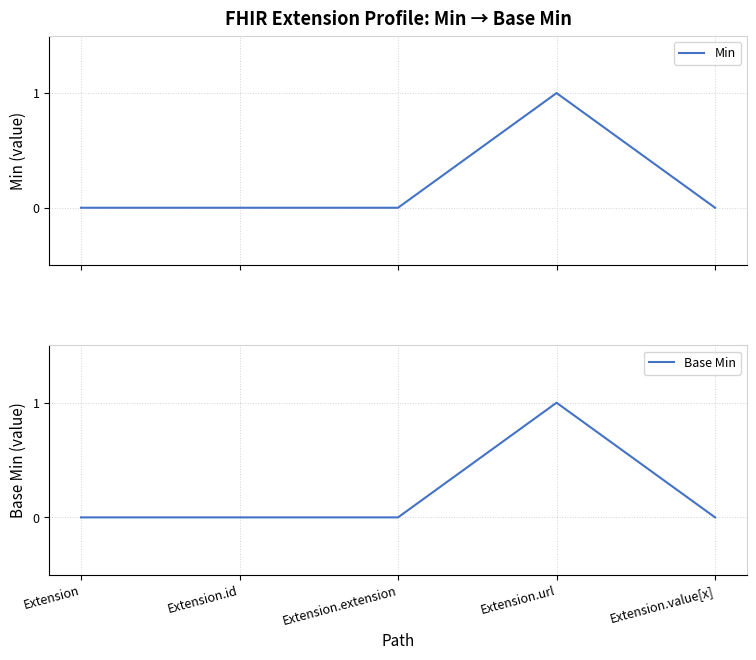

How many lines are shown in the chart?

2